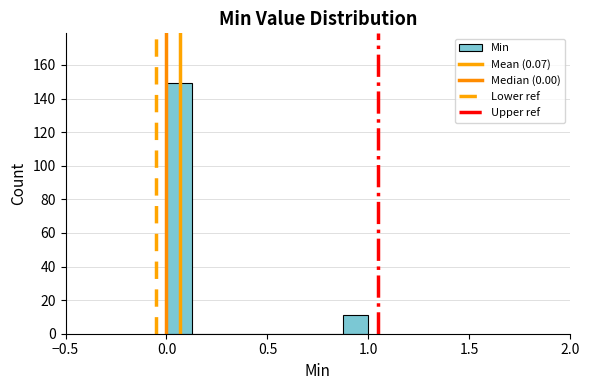

Read against the x-axis, roughly where is the centre of the tallest bar?

0.05